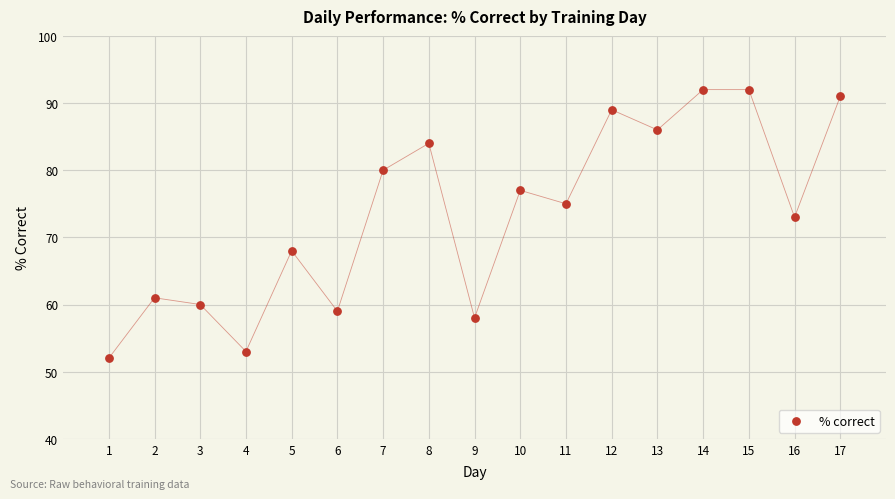

What Y value in the scatter plot is closest to 72?

73